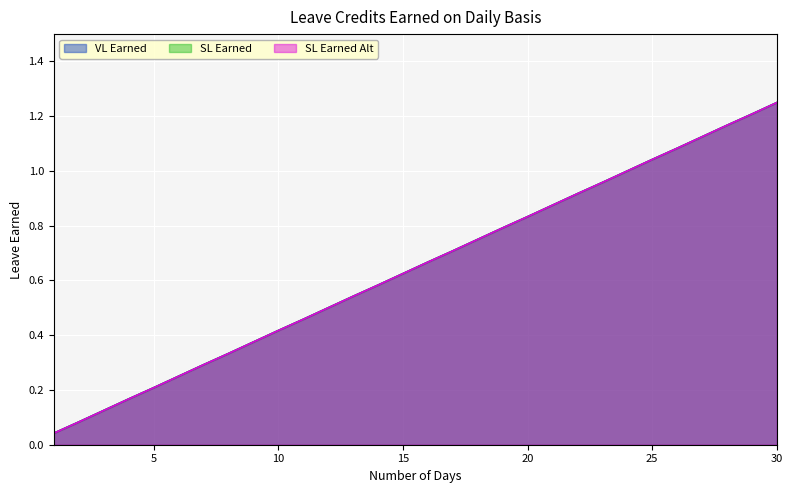

What is the average value of the SL Earned Alt series?

0.6